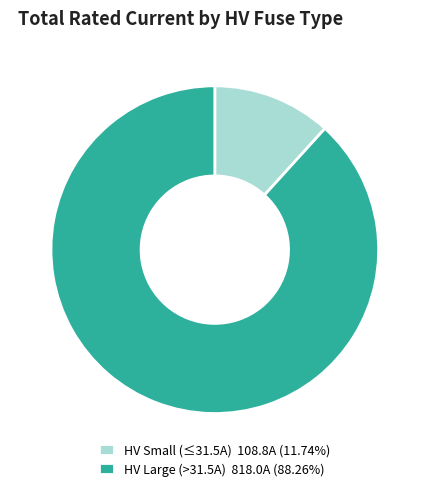

Is there a majority slice in this chart?

Yes